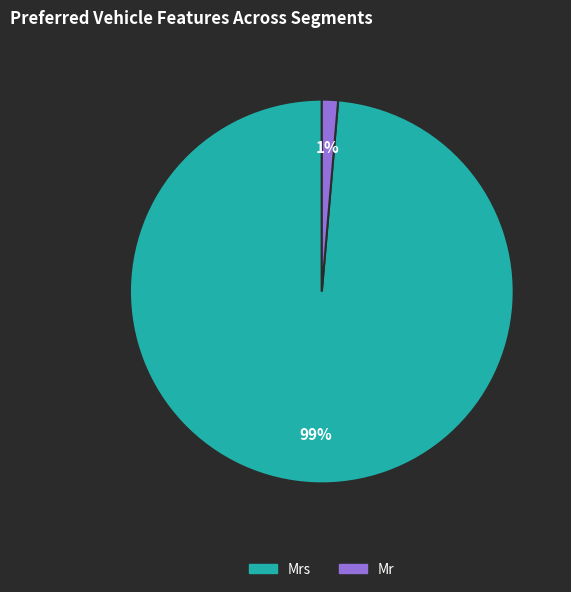

Is there a majority slice in this chart?

Yes